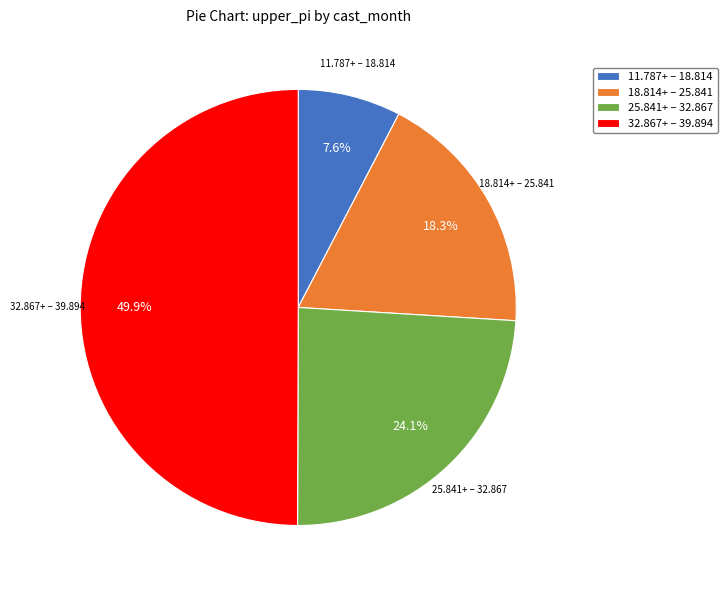

Does 25.841+ – 32.867 account for over 50% of the chart?

No